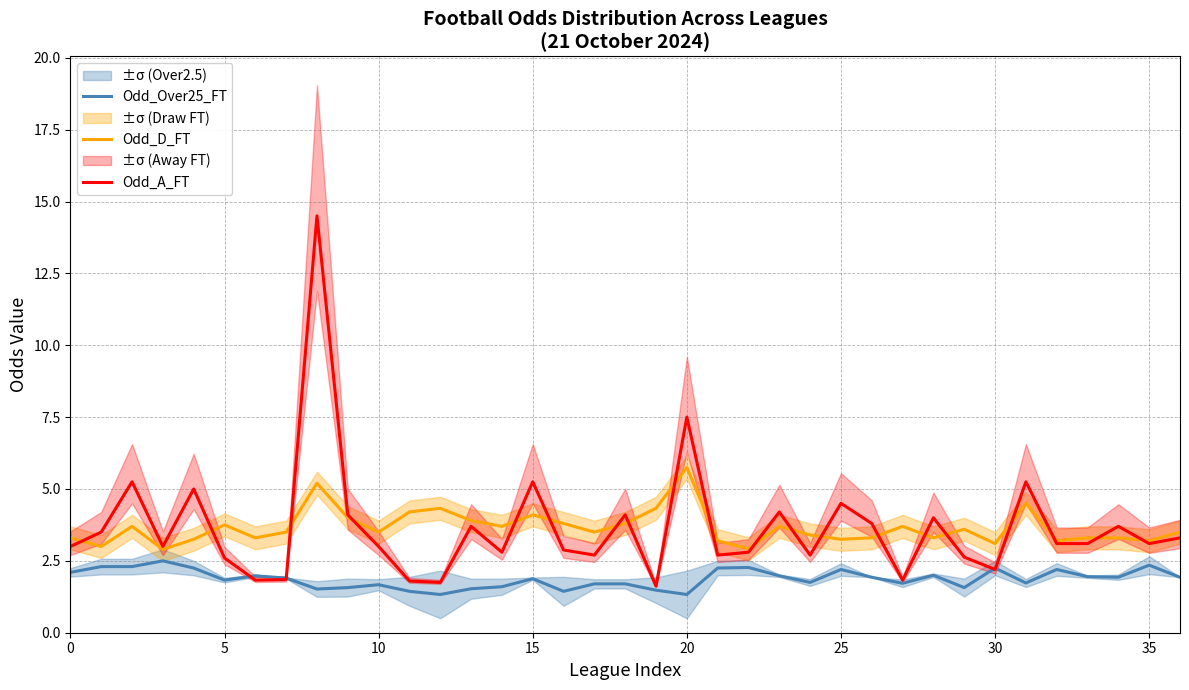

What is the approximate value of Odd_Over25_FT at 28?

2.0